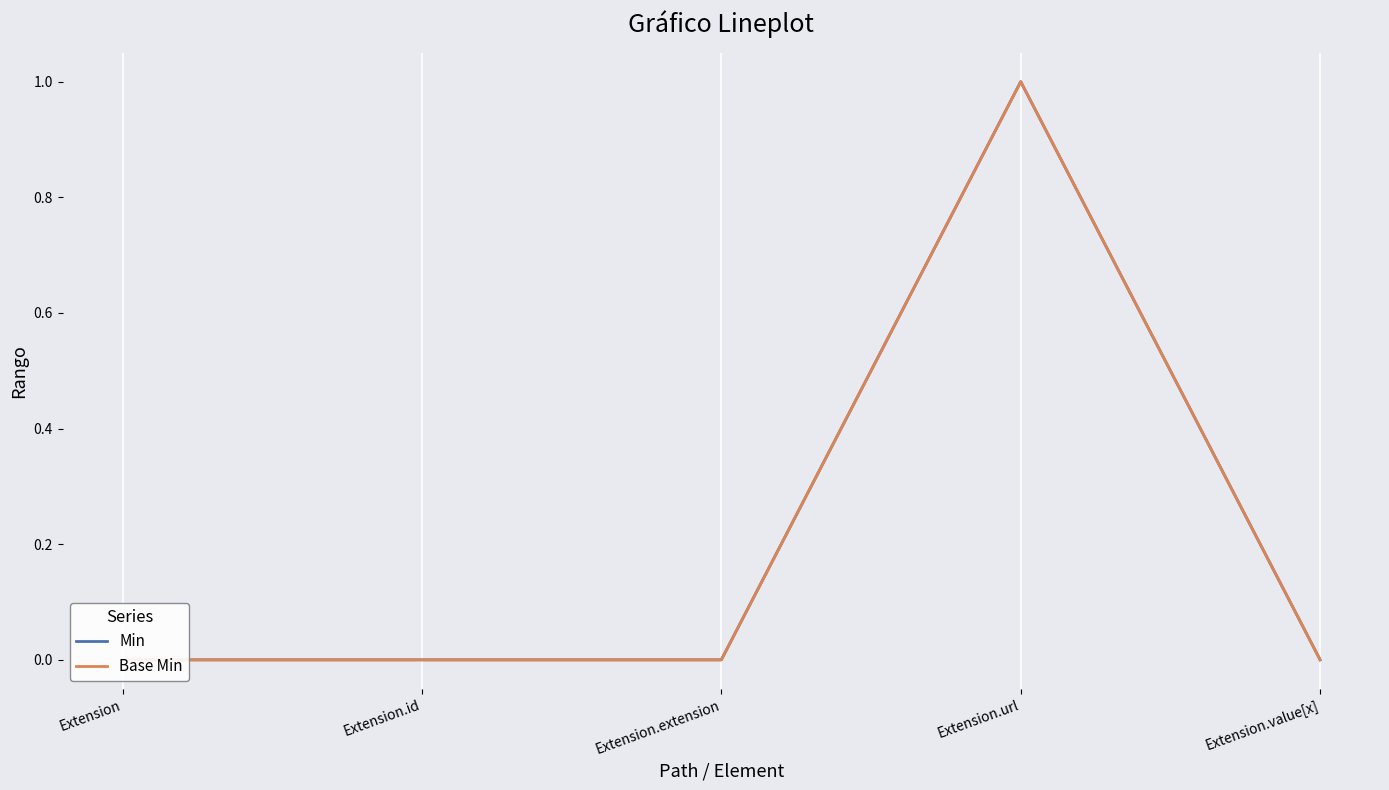

At which category is the sum across all series the highest?

Extension.url